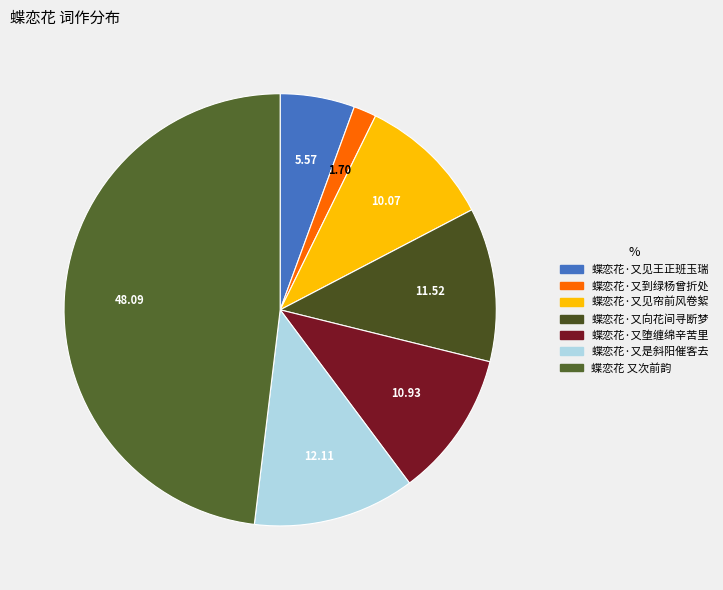

Rank the categories by value from highest to lowest.

蝶恋花 又次前韵, 蝶恋花·又是斜阳催客去, 蝶恋花·又向花间寻断梦, 蝶恋花·又堕缠绵辛苦里, 蝶恋花·又见帘前风卷絮, 蝶恋花·又见王正班玉瑞, 蝶恋花·又到绿杨曾折处